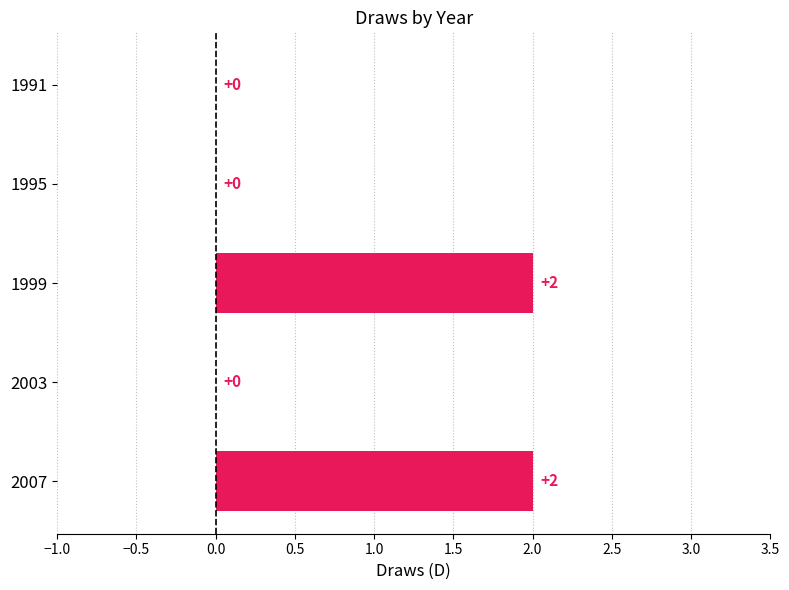

Which has a higher value, 1995 or 2007?

2007